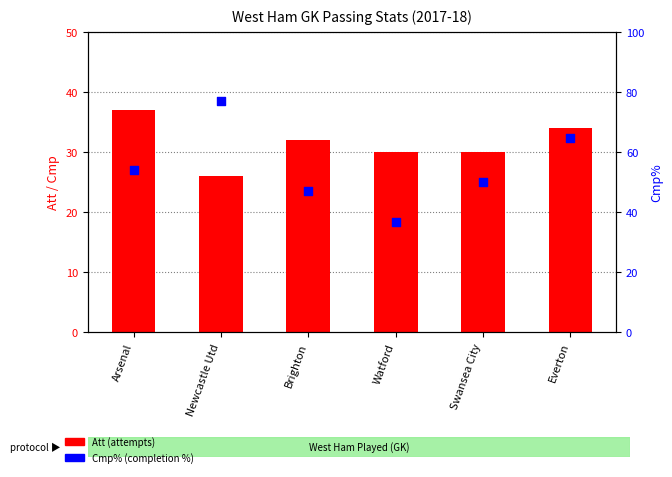

What are all the series names shown in the legend?

Att (attempts), Cmp%